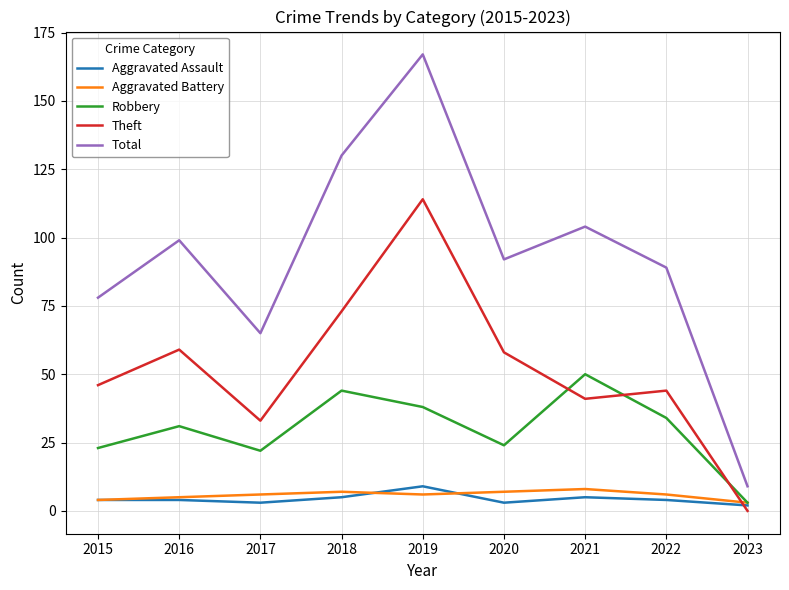

What is the difference between the maximum and second lowest values in the Aggravated Battery series?

4